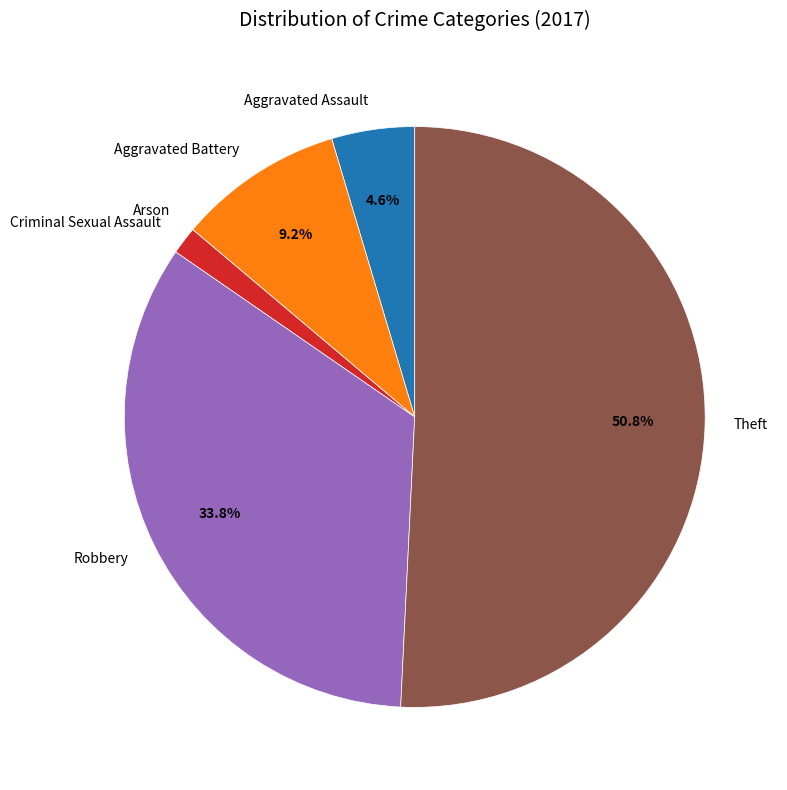

Which slice is the largest?

Theft